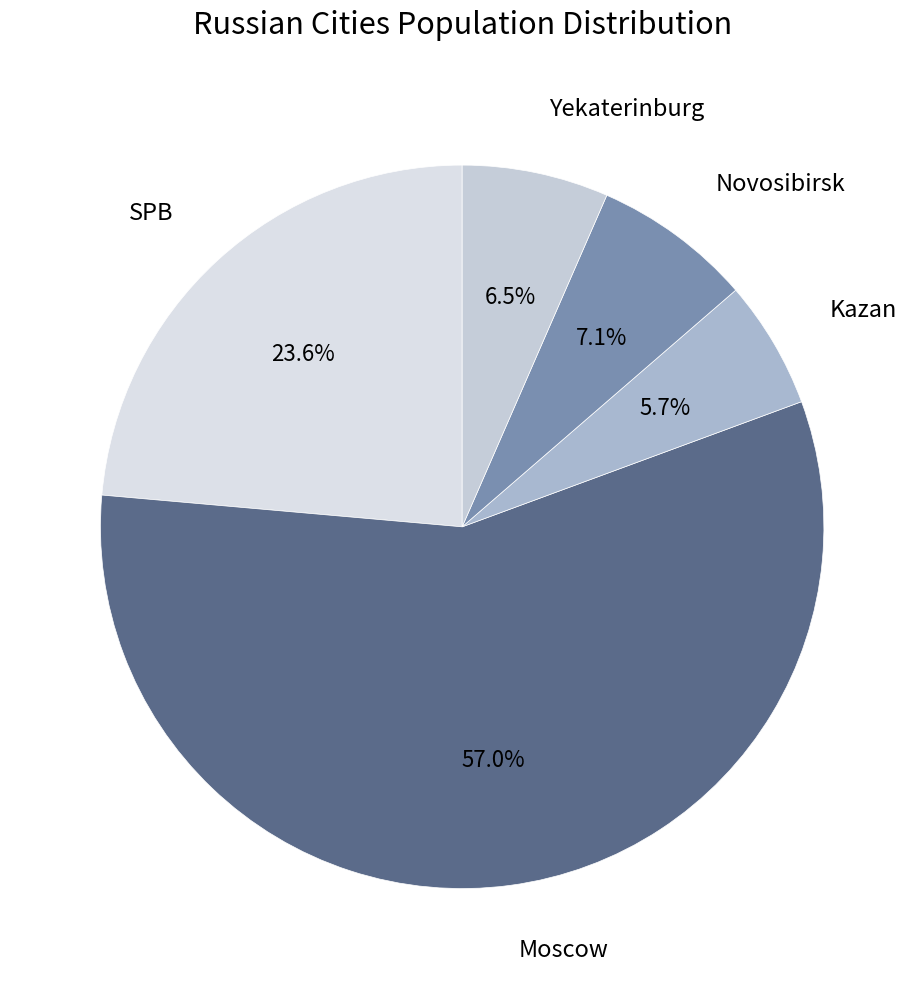

Which category accounts for the majority?

Moscow